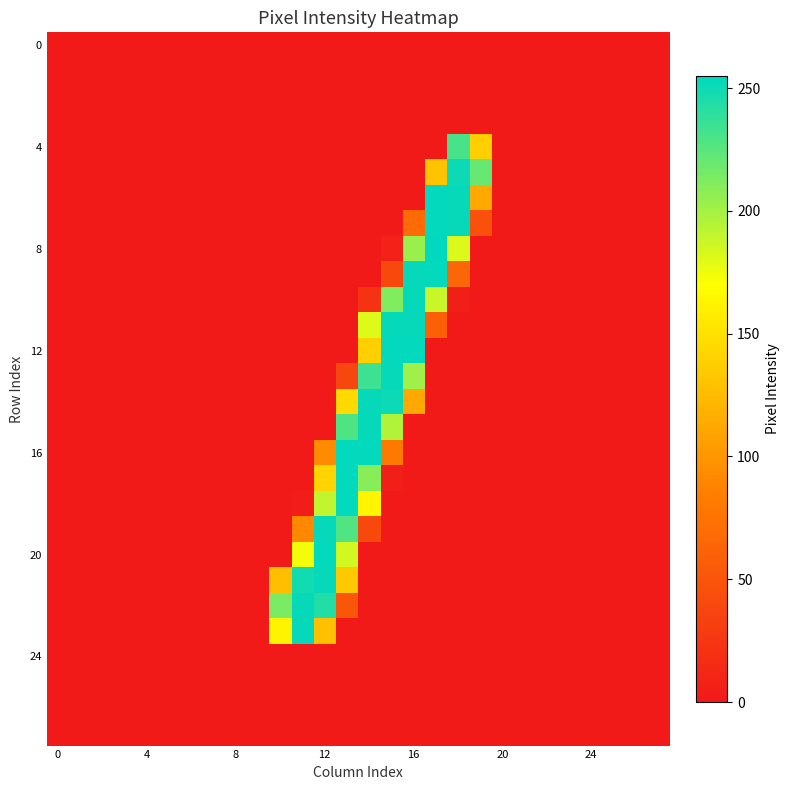

Which series has the largest range (max minus min)?

8